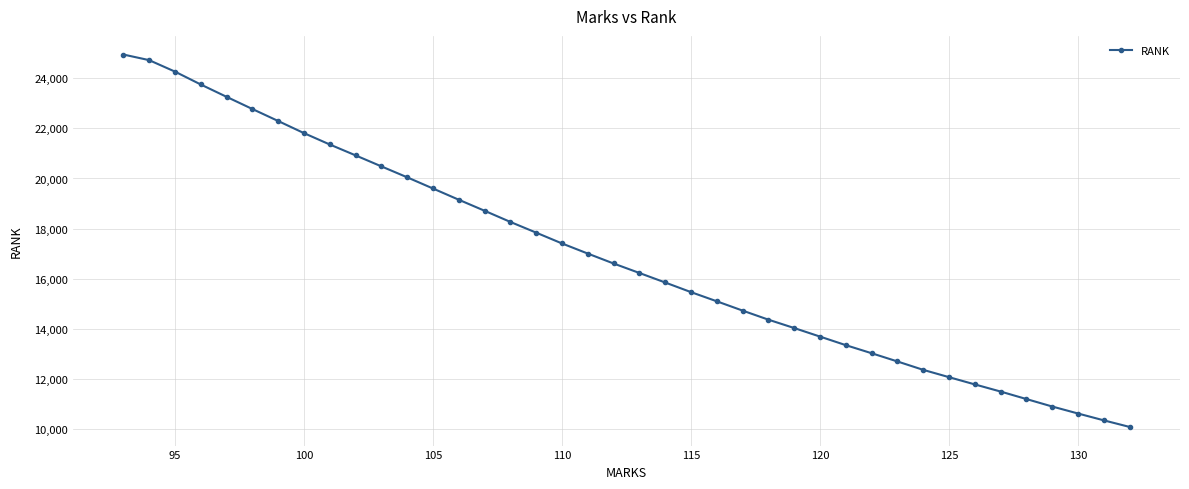

What is the value of the 8th point from the left?

21811